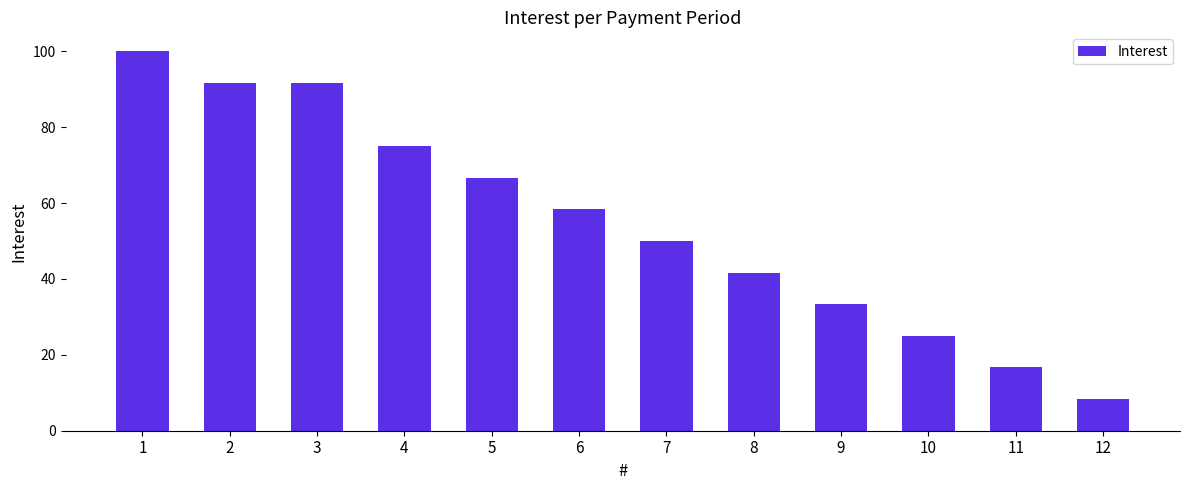

The chart shows a value of 6.9 at 10. True or false?

False